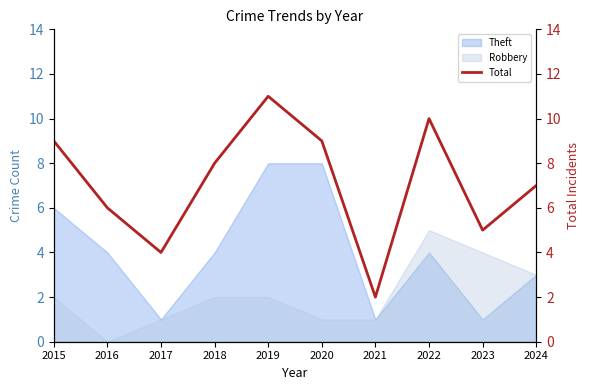

Is it true that the value at 2022 is 2?

False